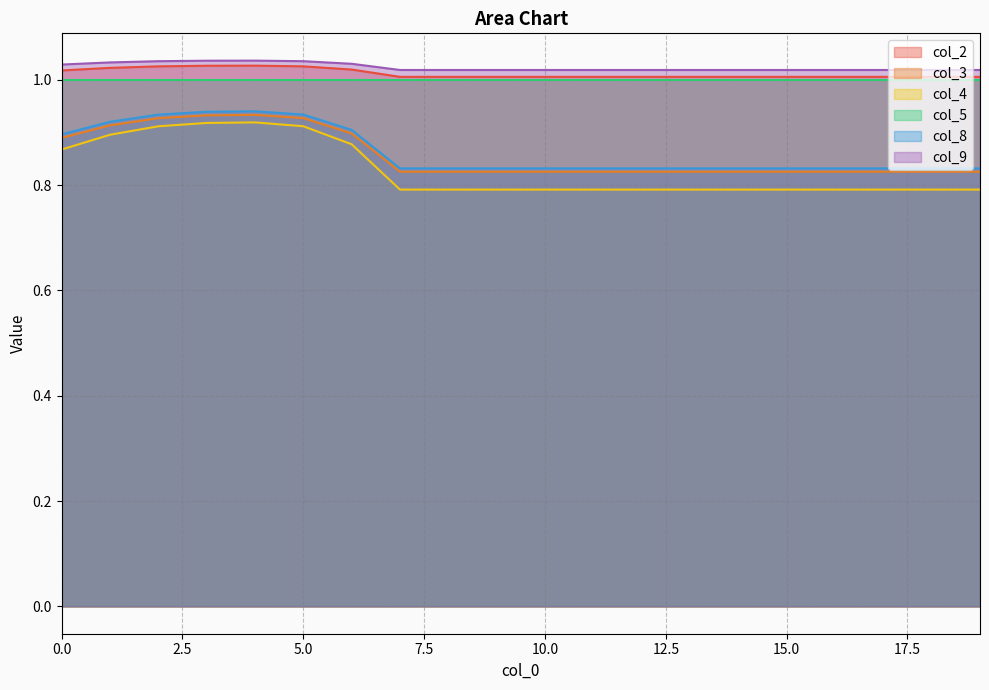

What is the value of the col_9 point at the 17th from the left?

1.0